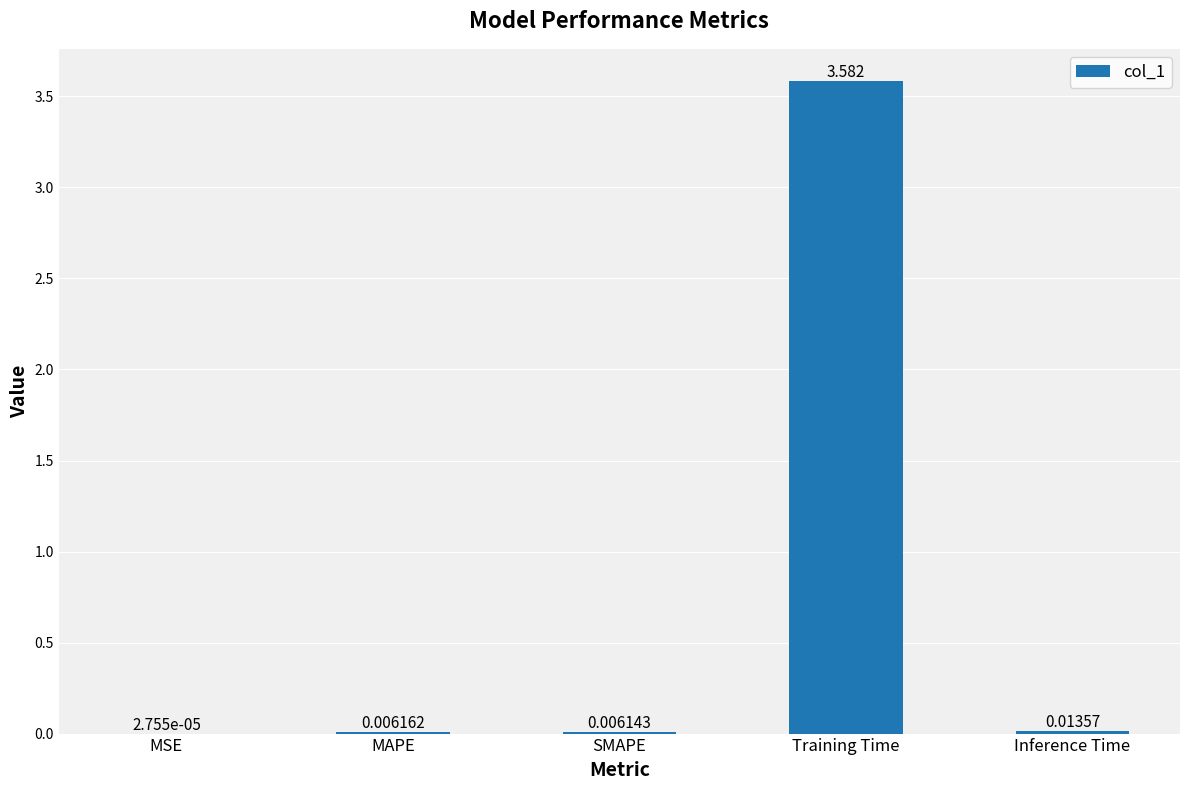

Which label corresponds to the largest value in the chart?

Training Time